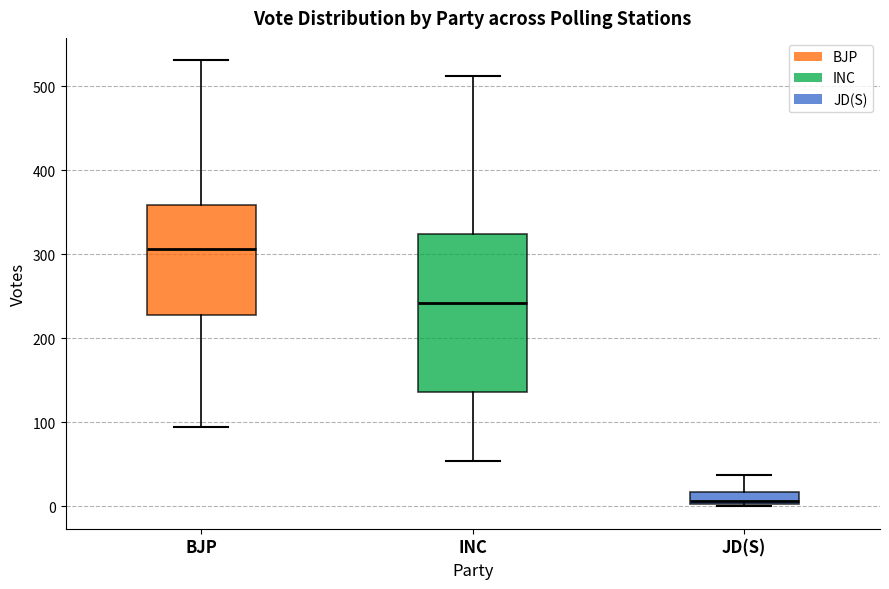

Where does the median line of the box for BJP sit on the y-axis? The values are not printed on the chart, so give them approximately, as read against the axis.

310